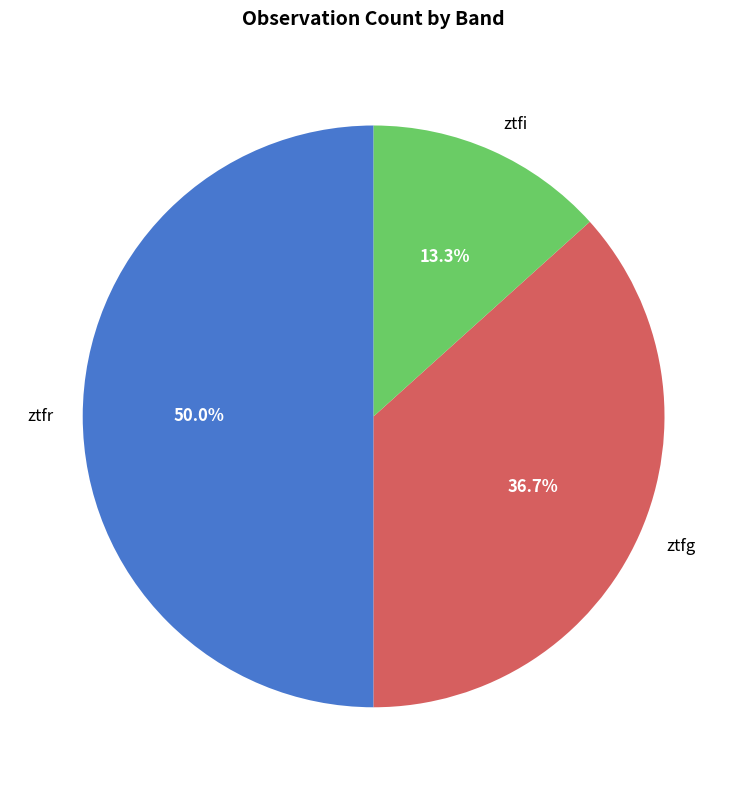

What is the largest slice in the pie chart?

ztfr